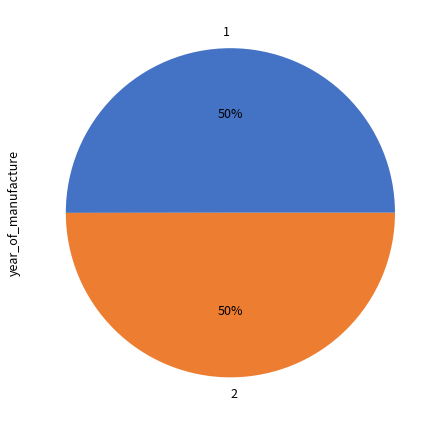

How many segments does this pie chart have?

2